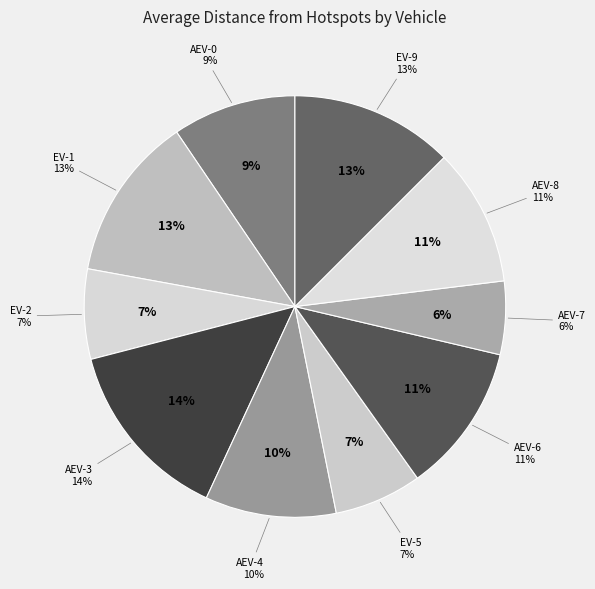

Is EV-2 the majority of the pie?

No